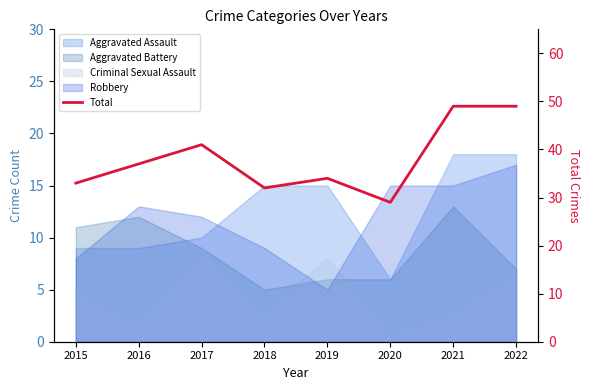

Which label corresponds to the smallest value in the chart?

2020